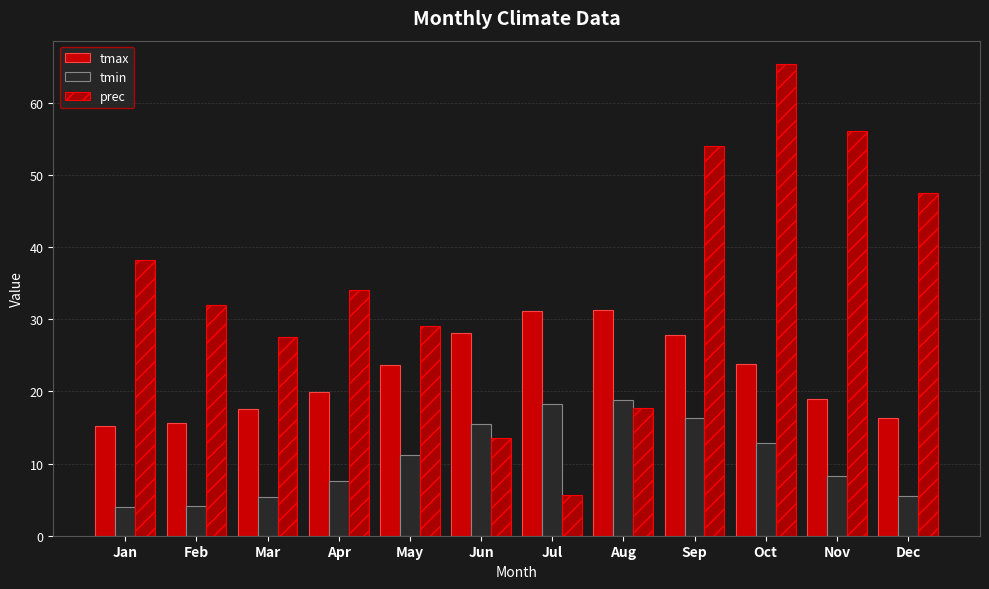

What is the sum of the prec values at Jan and Jun?

51.7